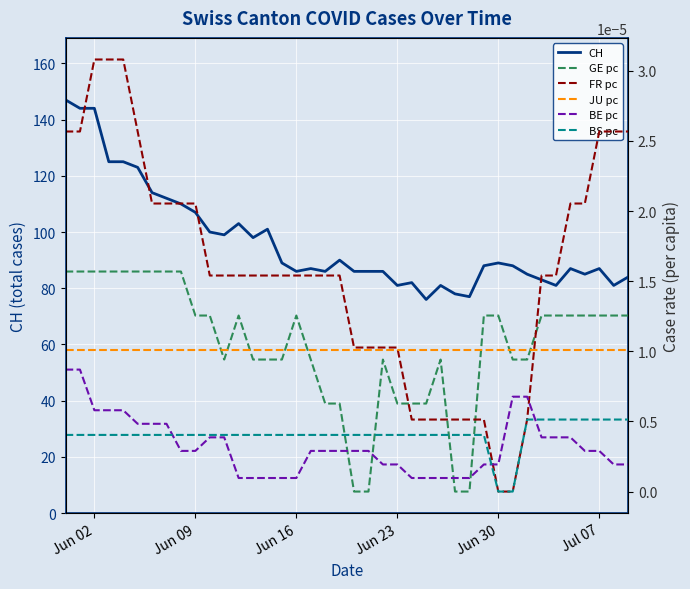

List the series in order of their peak value, highest first.

CH, FR pc, GE pc, JU pc, BE pc, BS pc